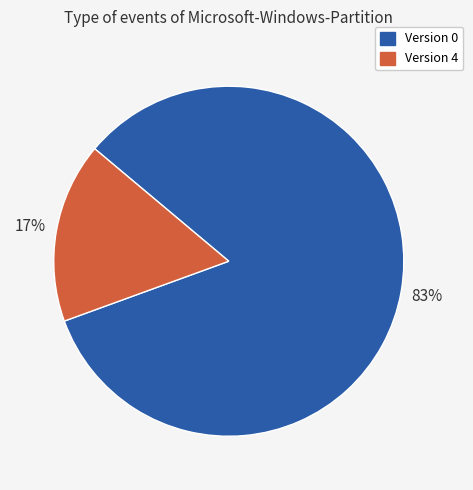

Do Version 4 and Version 0 together represent more than half of the pie?

Yes